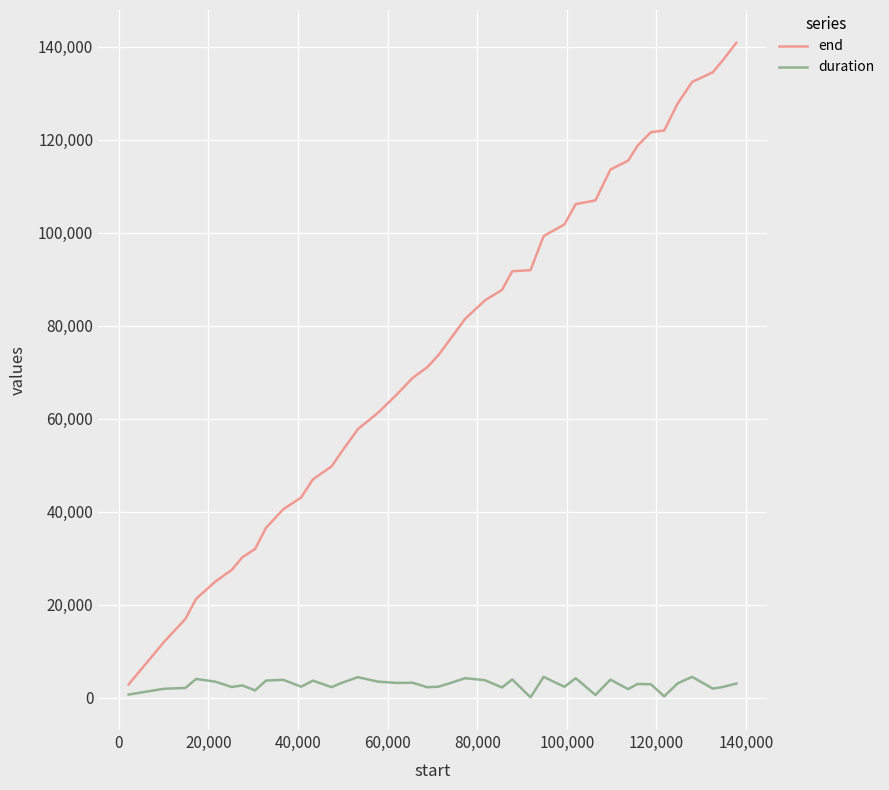

Rank the series by their maximum value, from lowest to highest.

duration, end